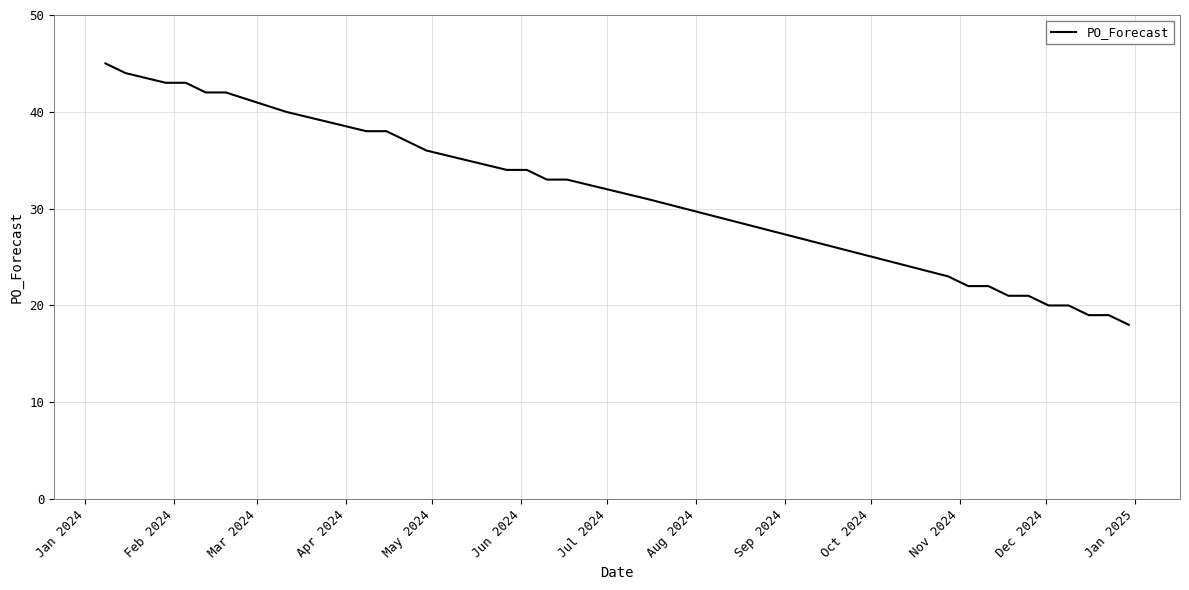

What is the sum of all values?

850